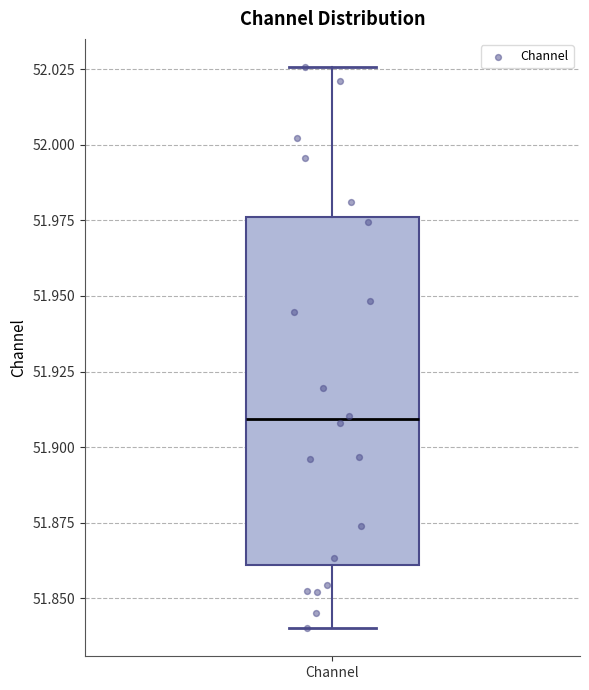

Transcribe this box plot: give where the median line is, the range the box spans, and where the two whiskers end, as read against the y-axis. The values are not printed on the chart, so give them approximately, as read against the axis.

median 51.910, box 51.860 to 51.975, whiskers 51.840 to 52.025